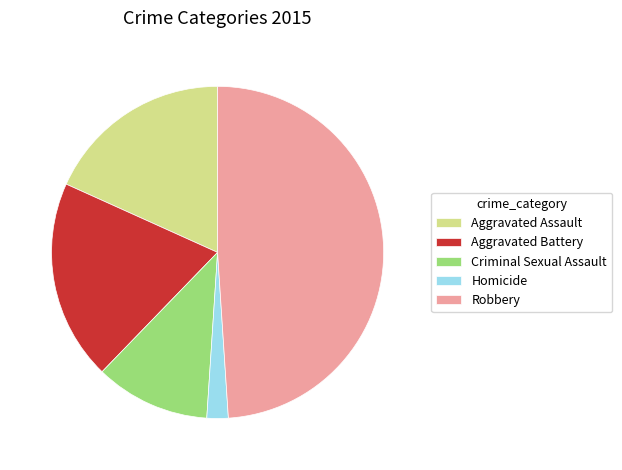

What is the ratio of the value at Criminal Sexual Assault to the value at Robbery?

0.2